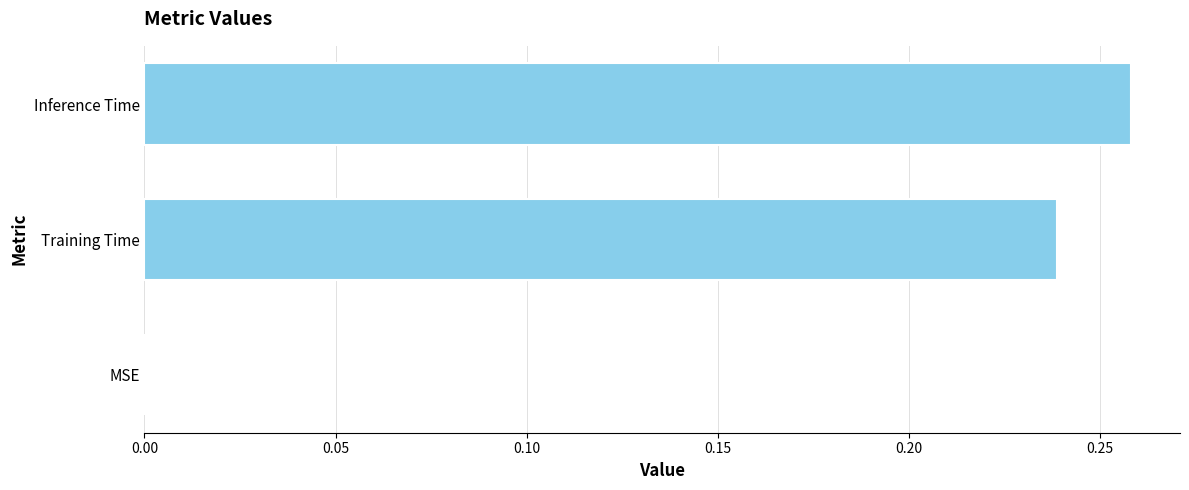

What is the sum of all values?

0.5